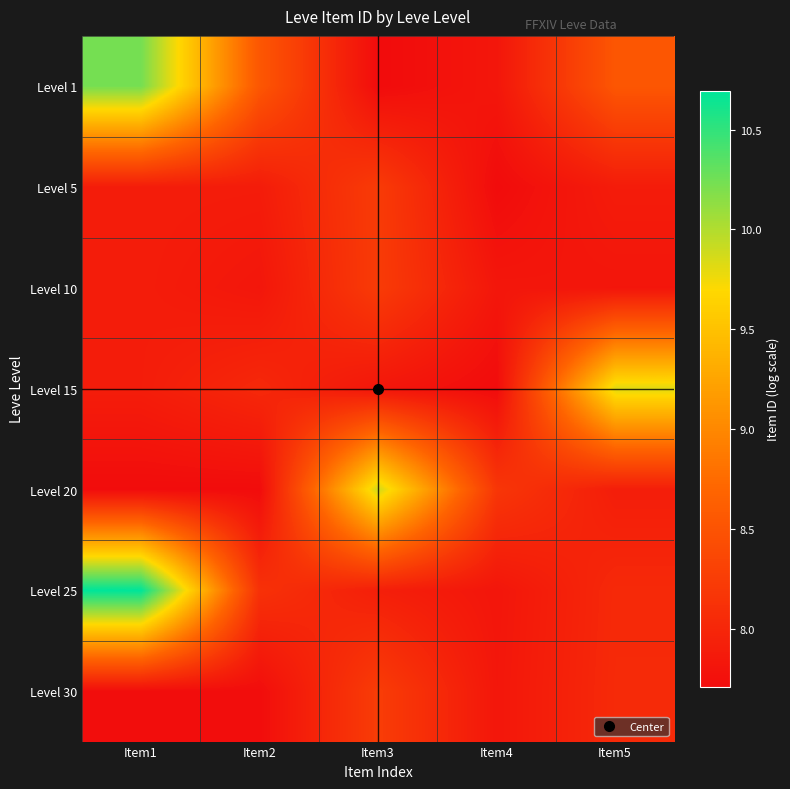

At which category is the sum across all series the highest?

Item1